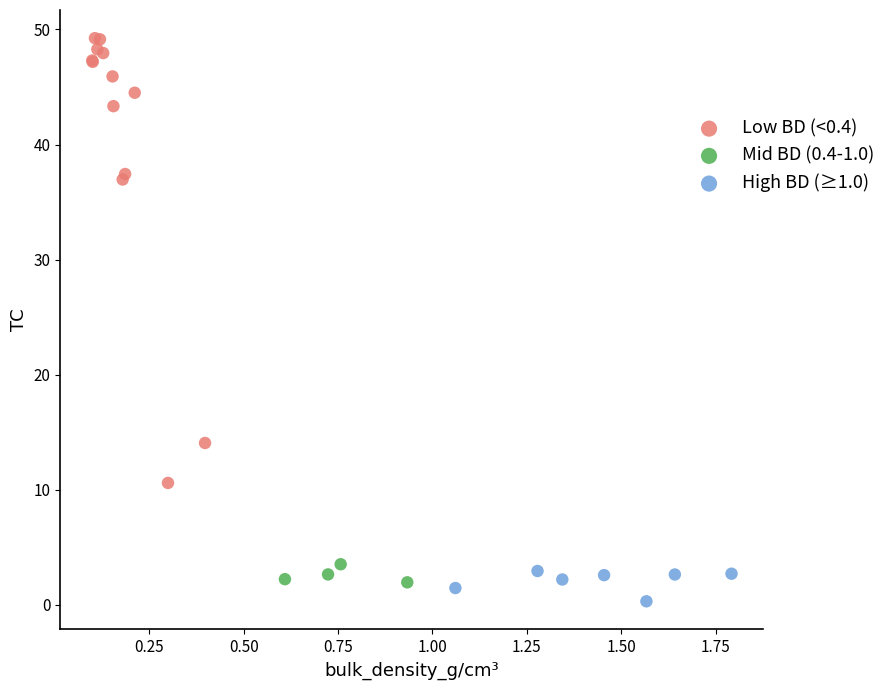

Which series contains the lowest Y value?

High BD (≥1.0)